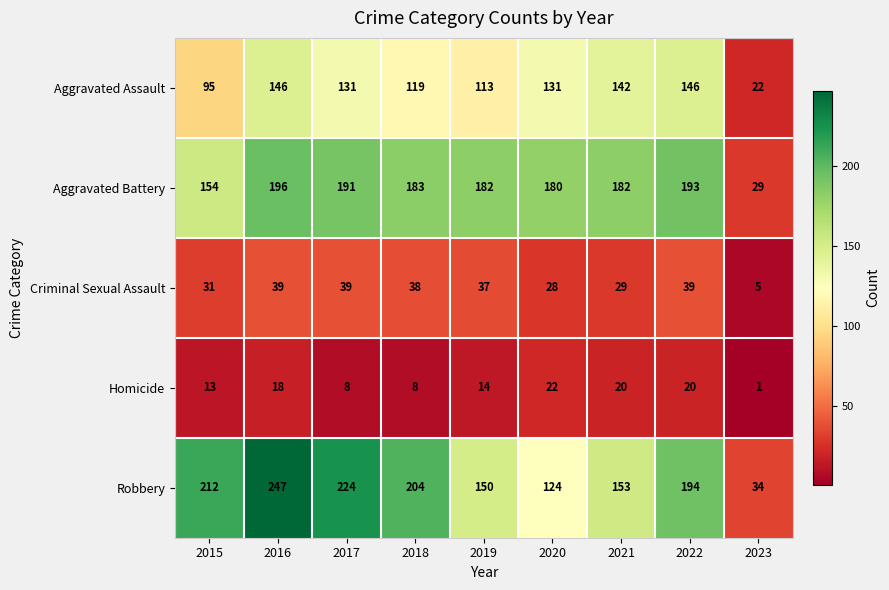

Is it true that Aggravated Assault equals 146 at 2022?

True